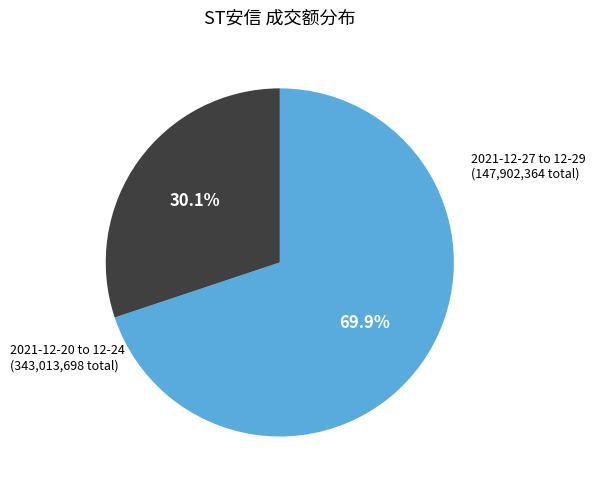

Is there a majority slice in this chart?

Yes